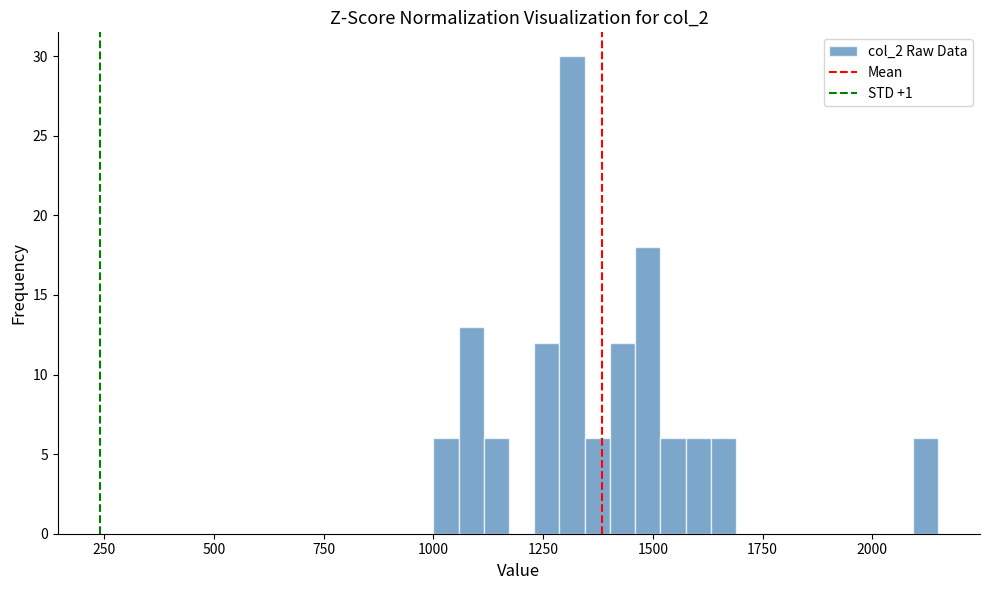

Around what value on the x-axis is the tallest bar? Give the approximate position of its centre, as read against the axis.

1300